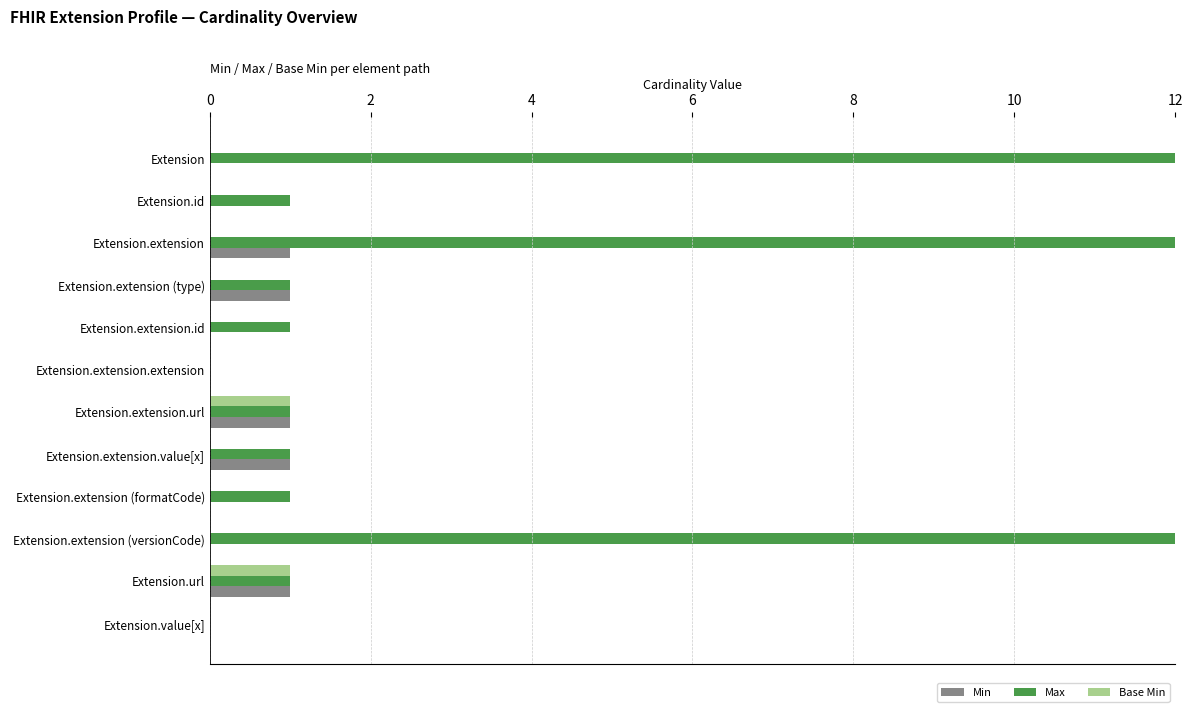

What is the total value across all series at Extension.extension.url?

3